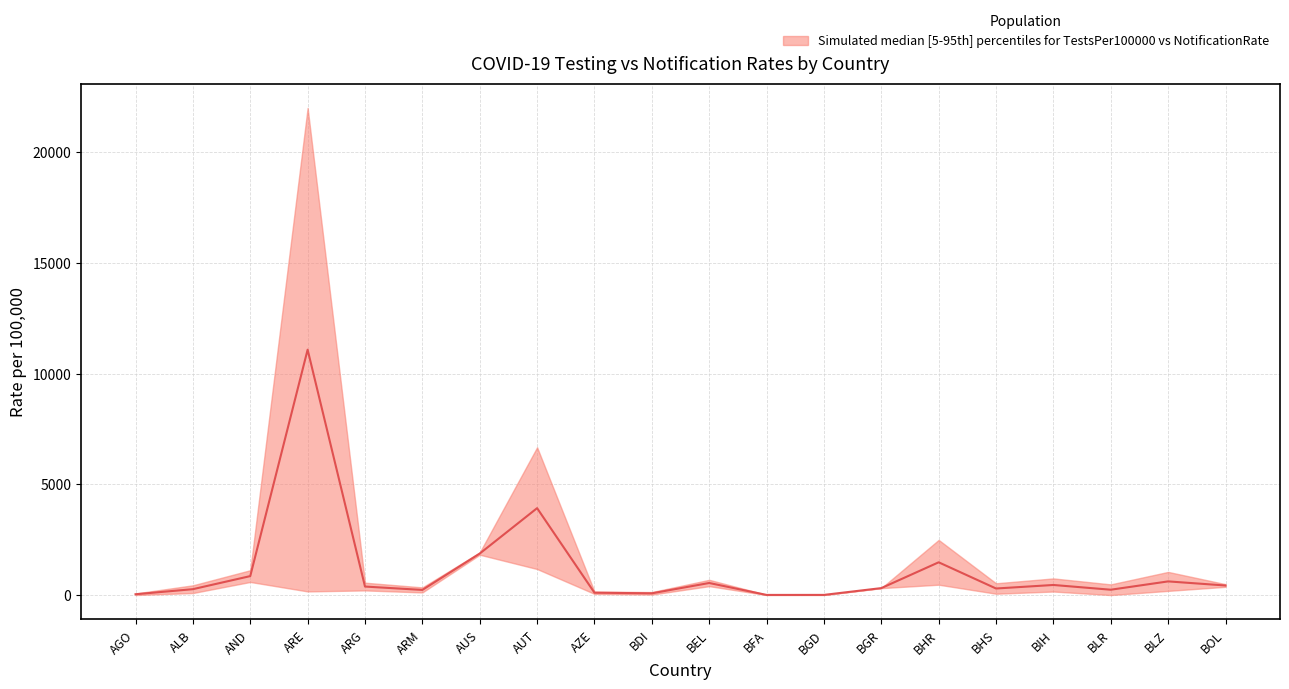

How many lines are shown in the chart?

1